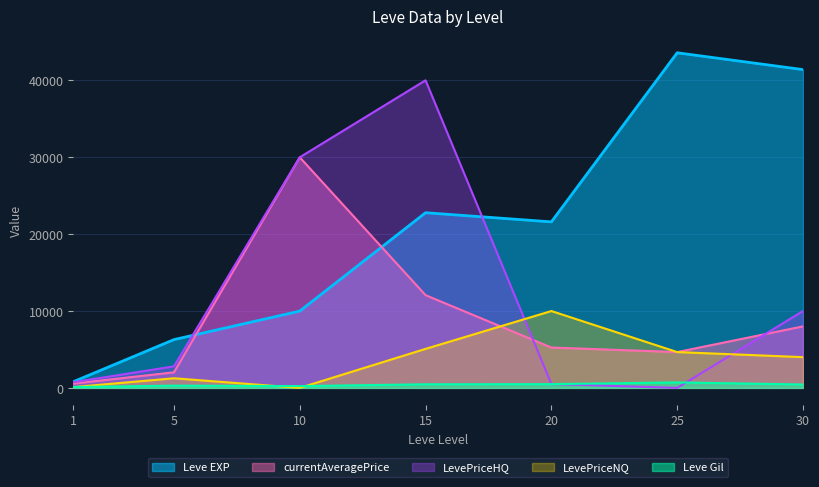

Reading left to right, transcribe all the data shown in this chart.

Leve EXP: 800	6280	9990	22790	21600	43600	41410
Leve Gil: 113	293	230	468	485	715	440
currentAveragePrice: 557	2025	29999	12064	5250	4660	8000
LevePriceNQ: 100	1250	0	5074	10000	4660	4000
LevePriceHQ: 740	2800	29999	40021	500	0	10000